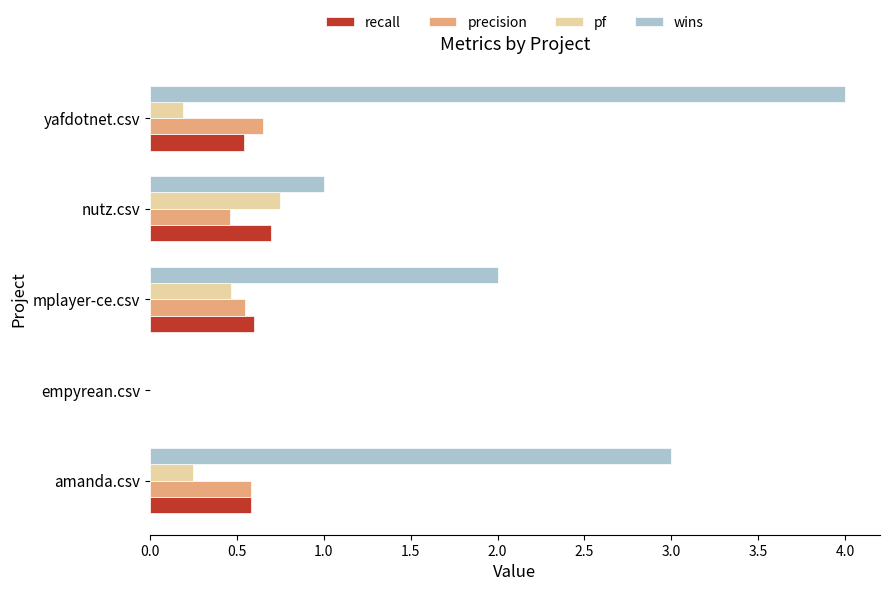

At which label does recall reach its peak?

nutz.csv